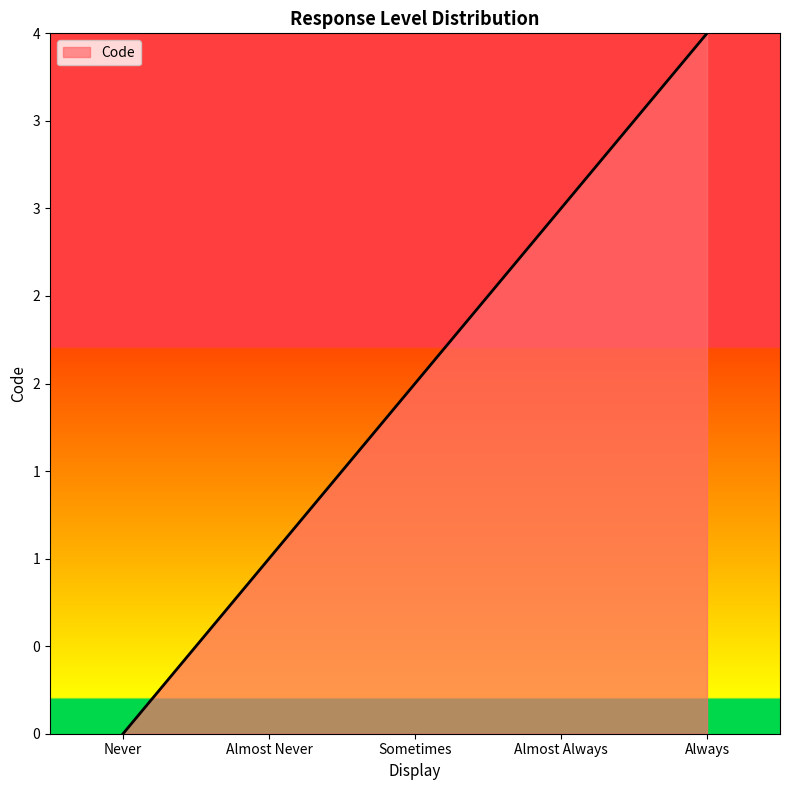

Does the chart have visible grid lines?

No